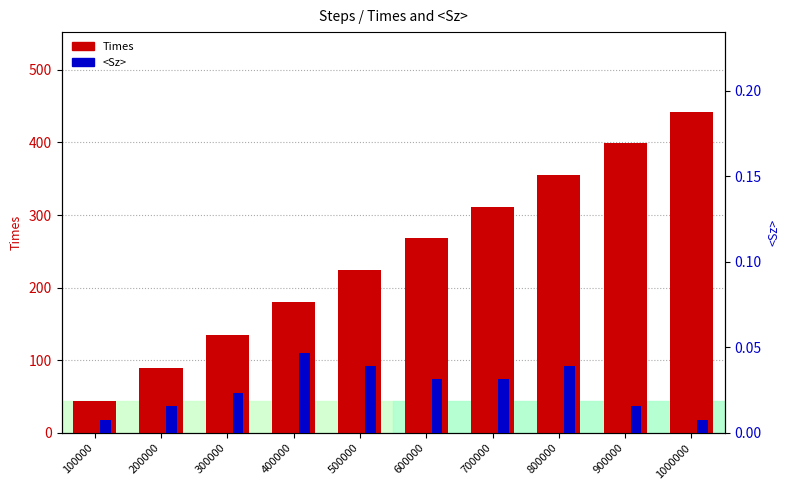

Are the bars grouped side by side (vs. stacked)?

Yes